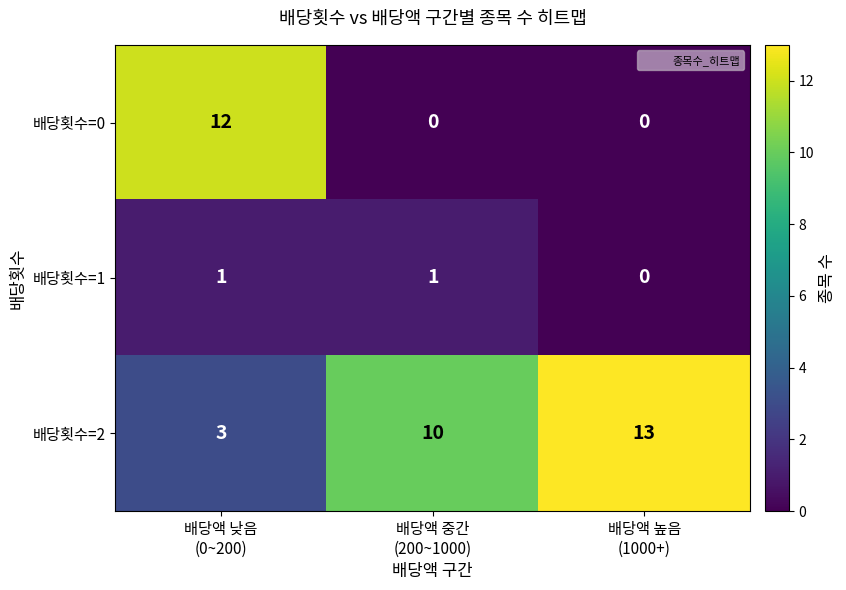

Reading right to left, transcribe all the data shown in this chart.

배당횟수=0: 0	0	12
배당횟수=1: 0	1	1
배당횟수=2: 13	10	3